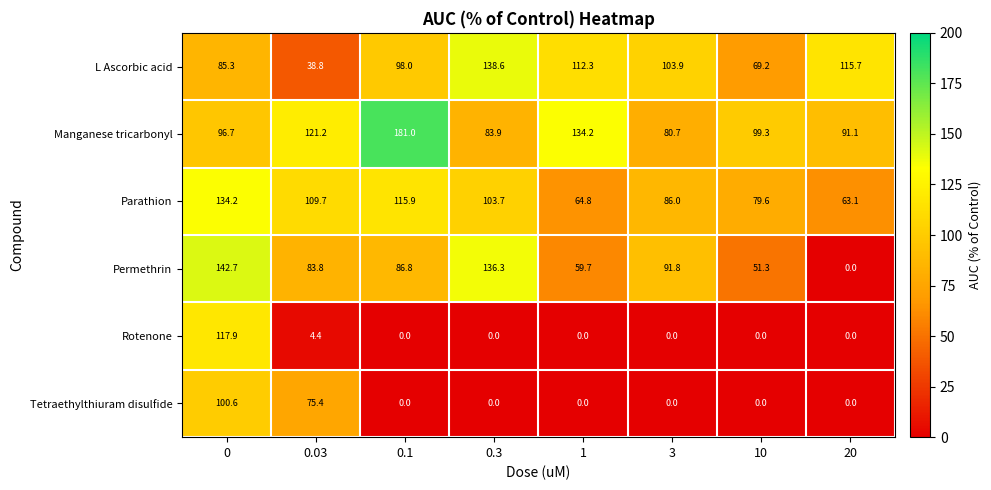

True or false: L Ascorbic acid has a value of 40.0 at 3.

False